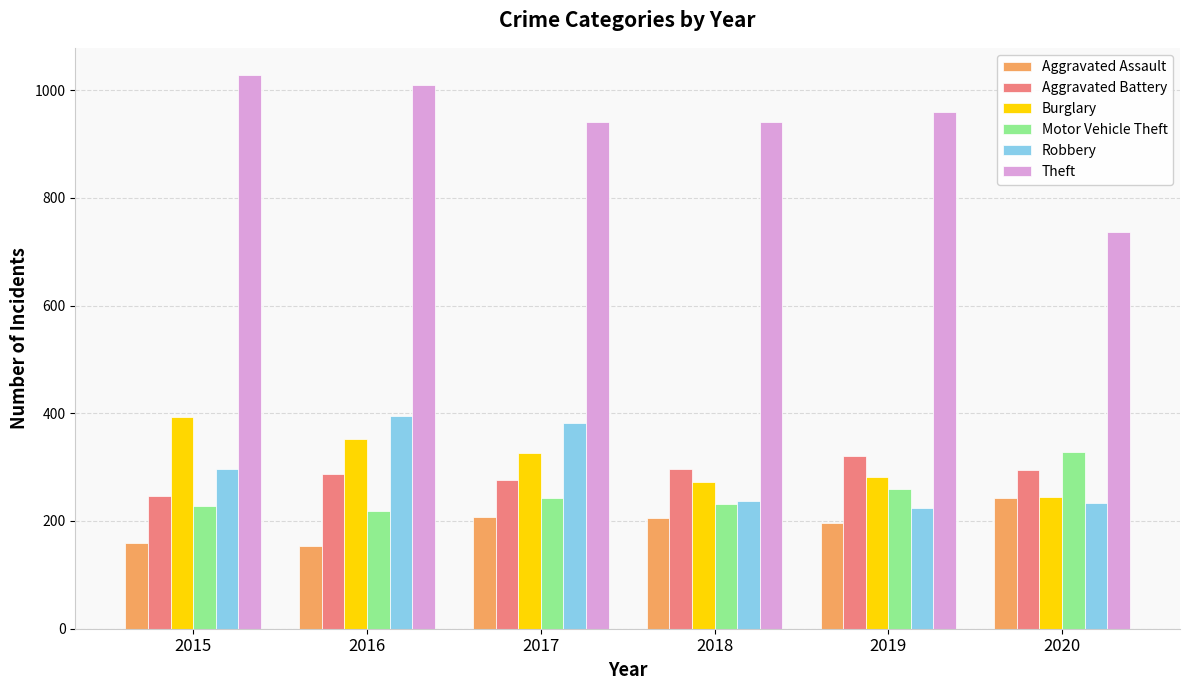

At how many categories does at least one series exceed 712?

6